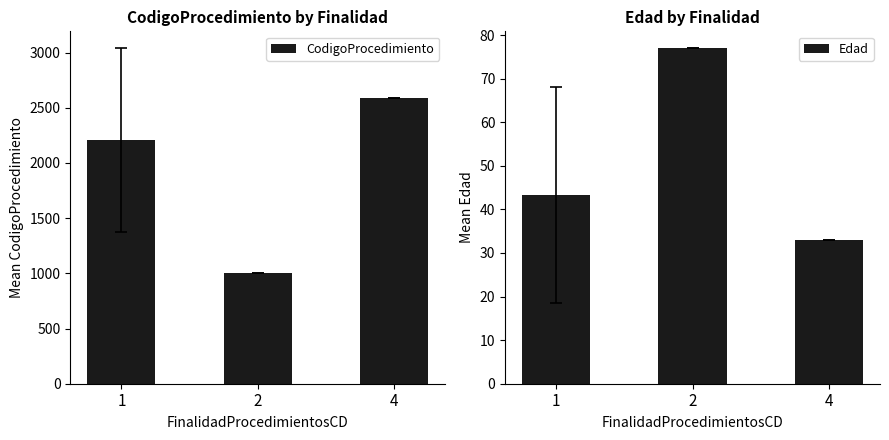

List the series in order of their overall mean, lowest first.

Edad, CodigoProcedimiento